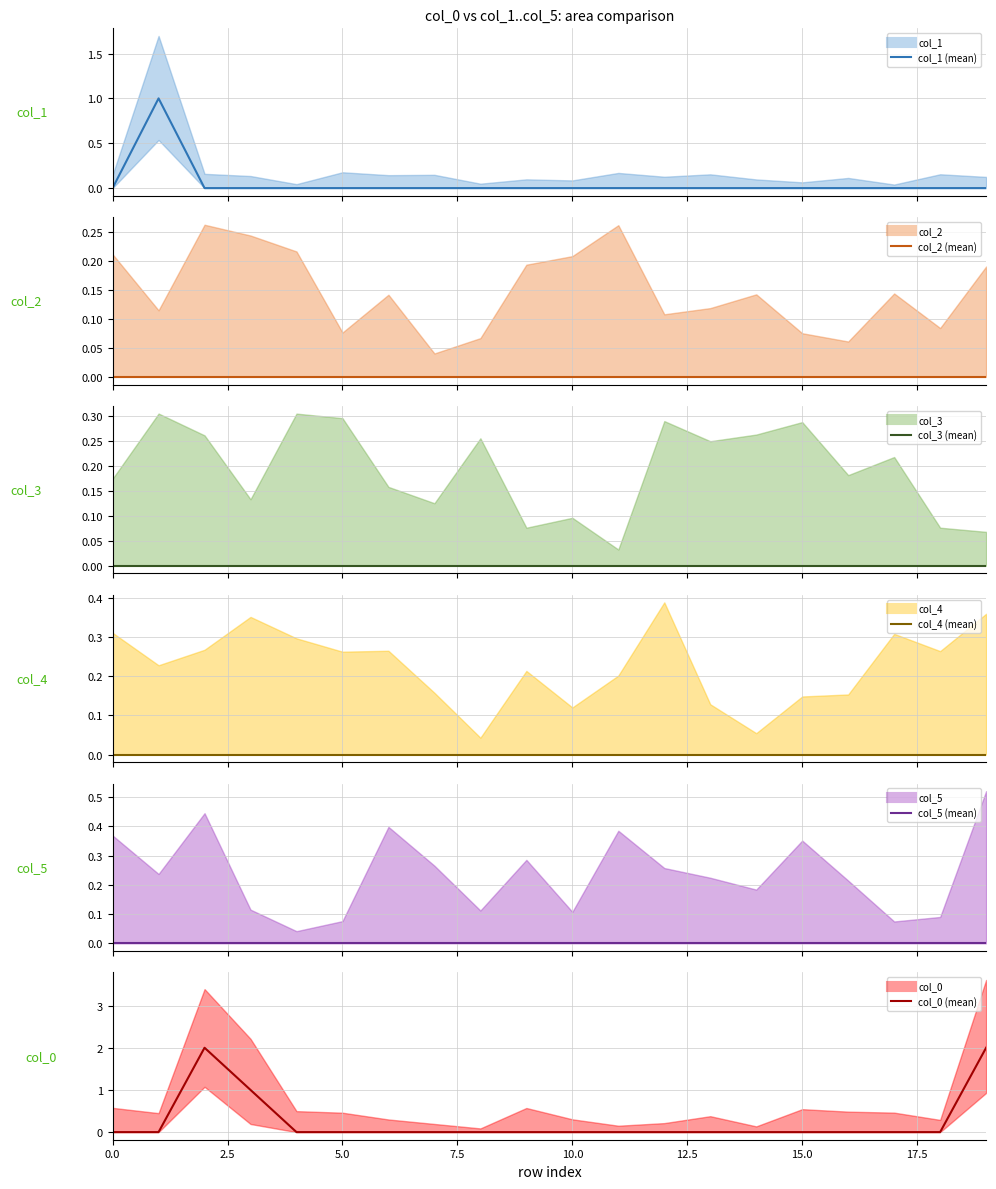

True or false: col_0 (mean) and col_5 (mean) intersect in this chart.

False